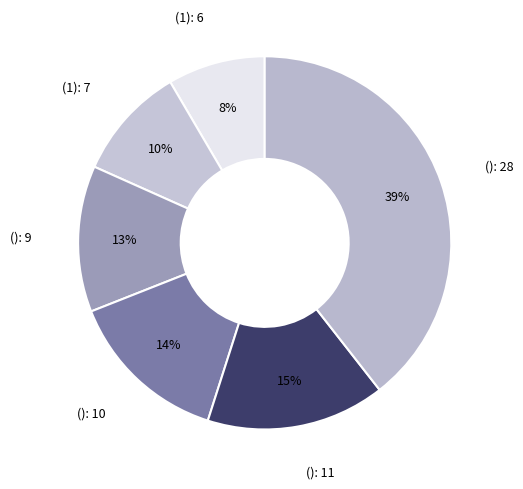

Between (1): 7 and (): 9, which is larger?

(): 9